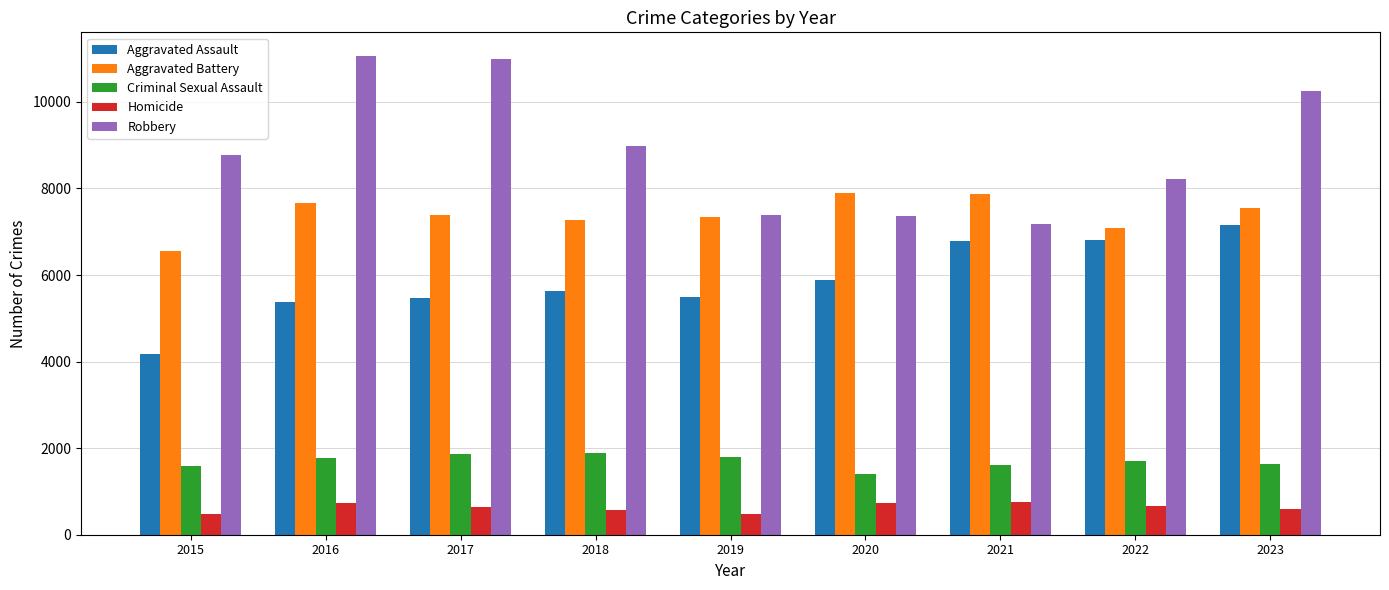

Which category has the lowest value in the Aggravated Battery series?

2015